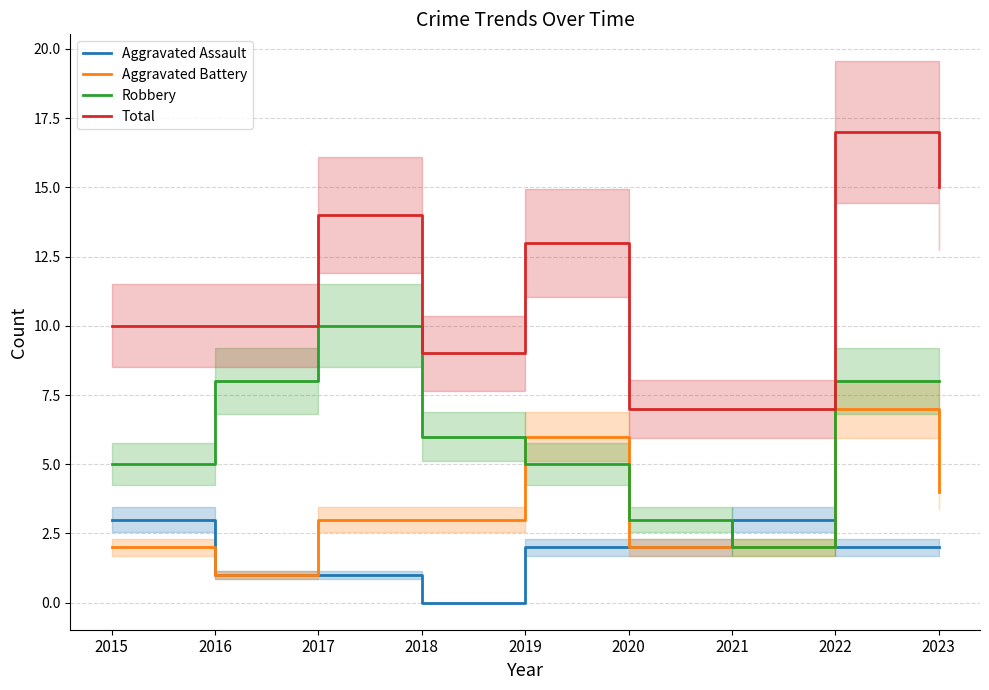

What is the total value across all series at 2017?

28